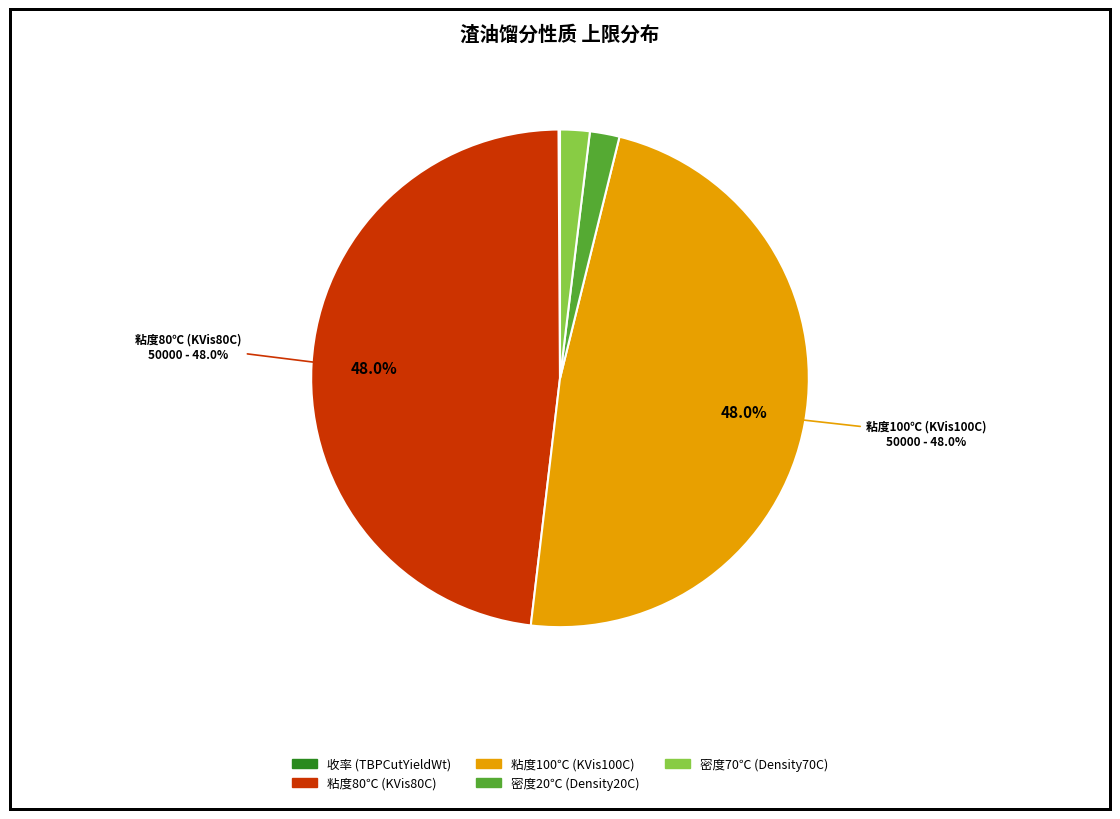

Is there any slice that represents more than half of the pie?

No